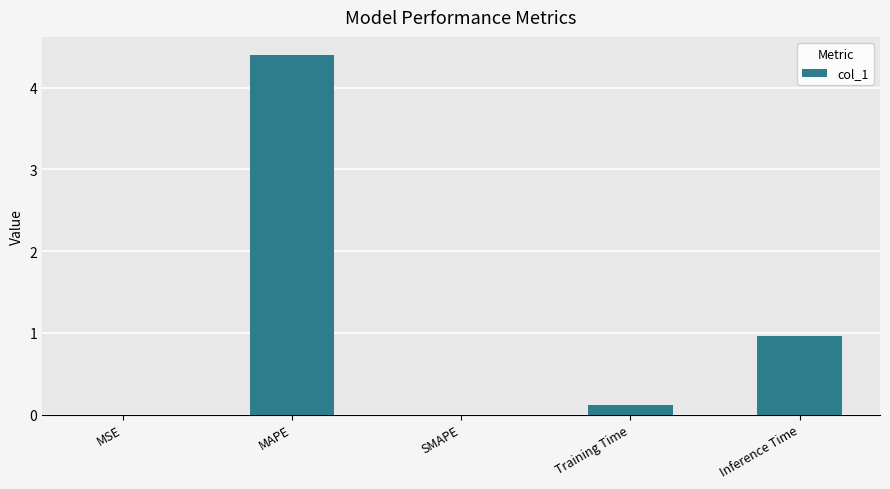

Count the number of categories in the chart.

5